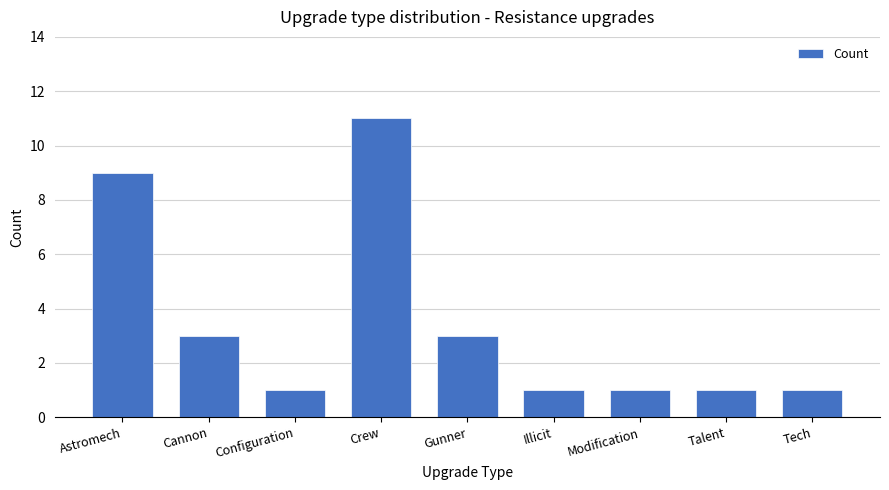

How many values are between 1 and 3?

7